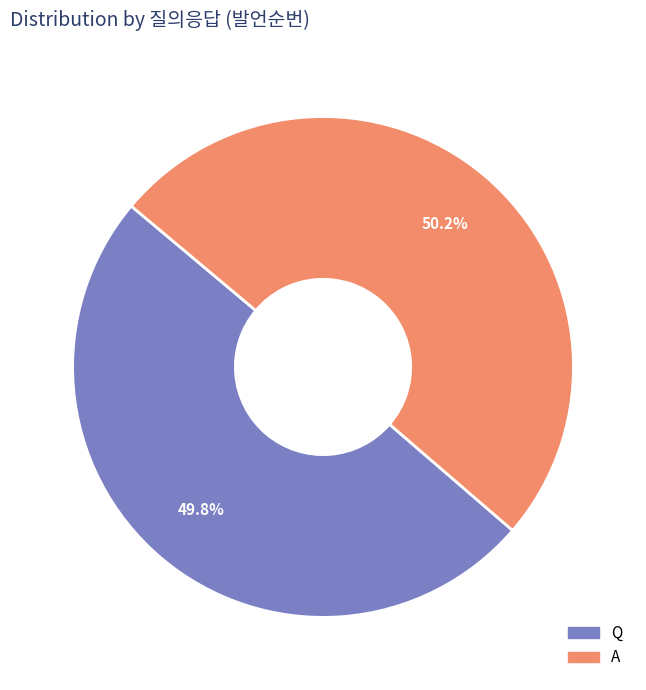

What percentage is NOT represented by Q?

50.2%